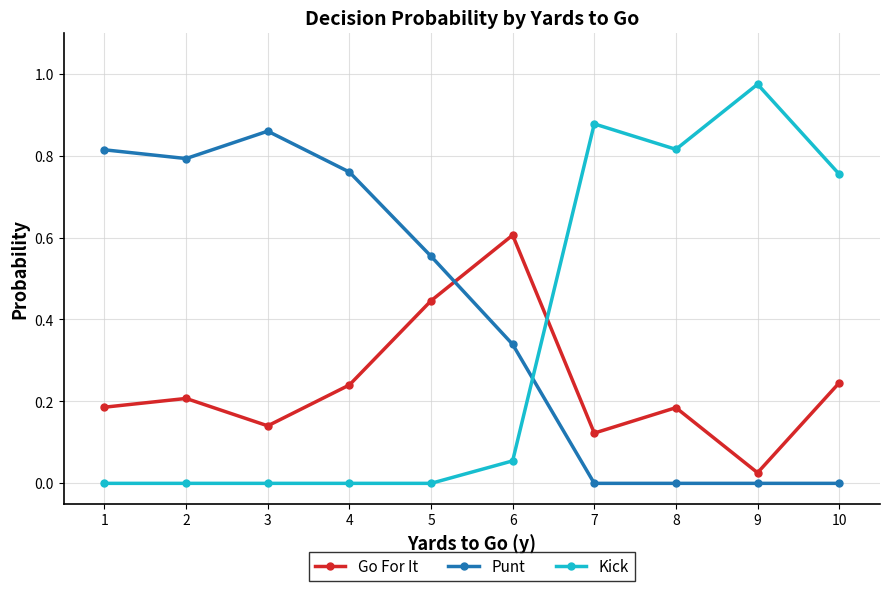

After their last crossing, which series has the higher values: Kick or Punt?

Kick